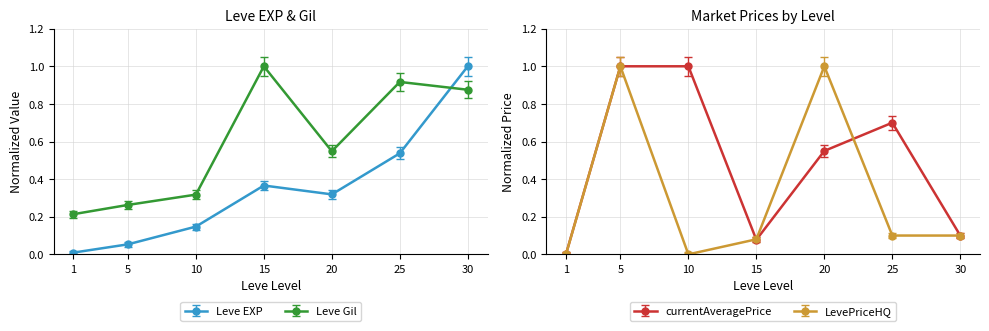

Is the value of Leve Gil at 20 greater than the value of Leve EXP at 30?

No